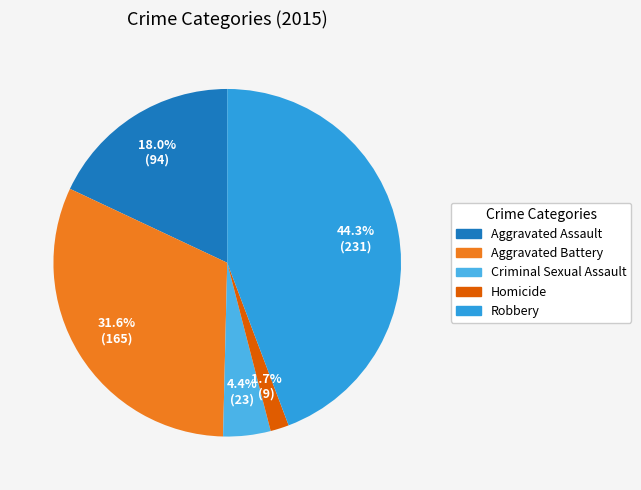

To the nearest percent, what percentage of the pie is Homicide?

2%